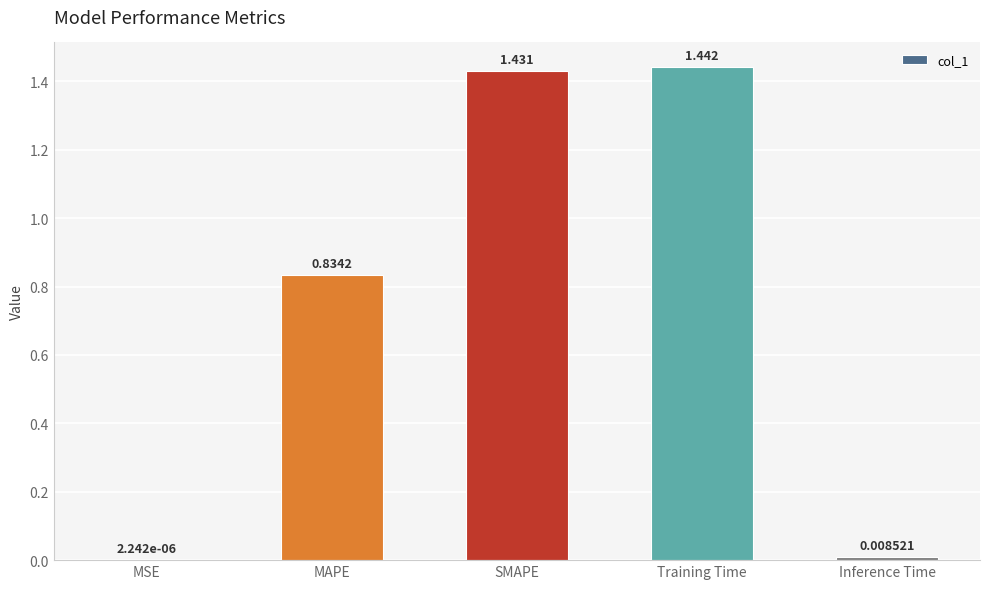

Which label corresponds to the largest value in the chart?

Training Time